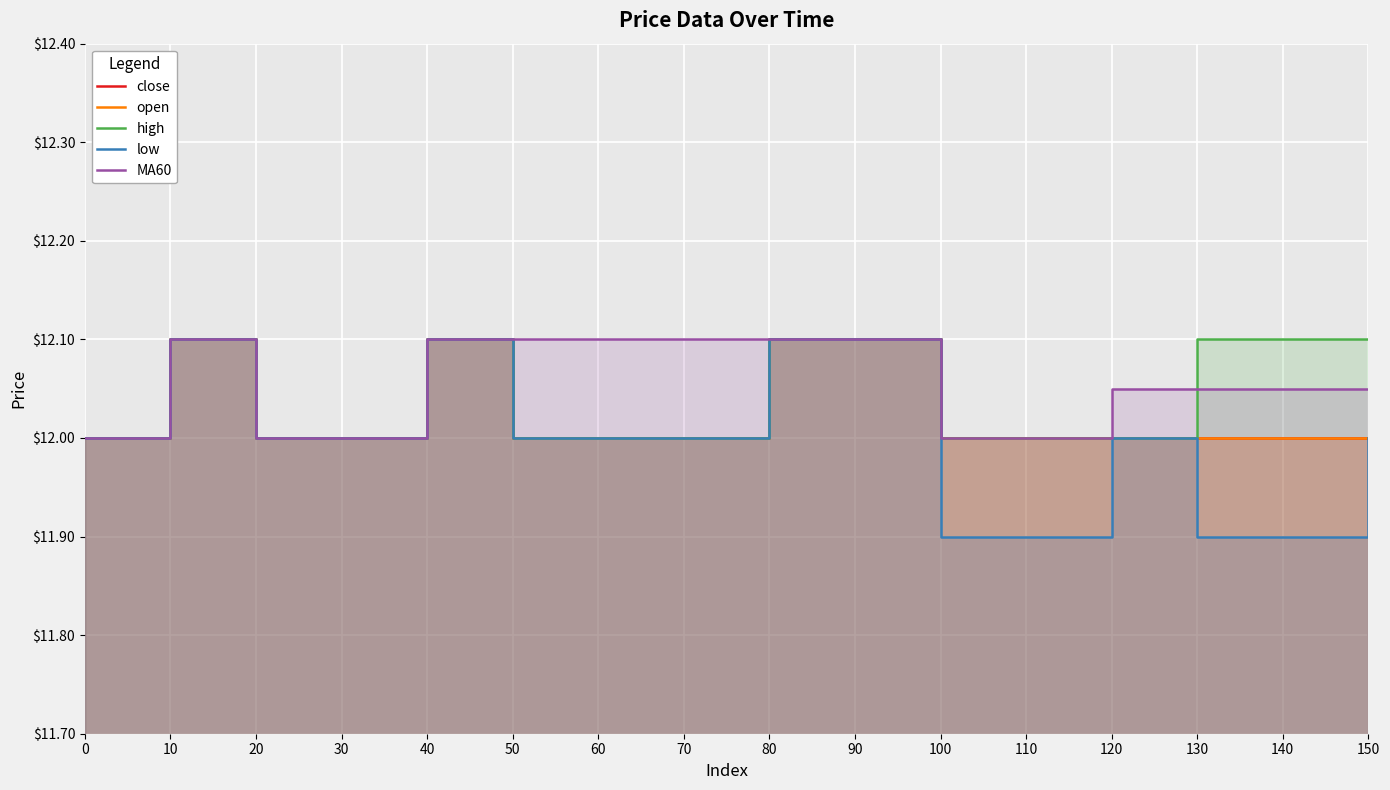

Reading left to right, transcribe all the data shown in this chart.

close: 12.0	12.1	12.0	12.0	12.1	12.0	12.0	12.0	12.1	12.1	12.0	12.0	12.0	12.0	12.0	12.0
open: 12.0	12.1	12.0	12.0	12.1	12.0	12.0	12.0	12.1	12.1	12.0	12.0	12.0	12.0	12.0	12.0
high: 12.0	12.1	12.0	12.0	12.1	12.0	12.0	12.0	12.1	12.1	12.0	12.0	12.0	12.1	12.1	12.1
low: 12.0	12.1	12.0	12.0	12.1	12.0	12.0	12.0	12.1	12.1	11.9	11.9	12.0	11.9	11.9	12.0
MA60: 12.0	12.1	12.0	12.0	12.1	12.1	12.1	12.1	12.1	12.1	12.0	12.0	12.1	12.1	12.1	12.1